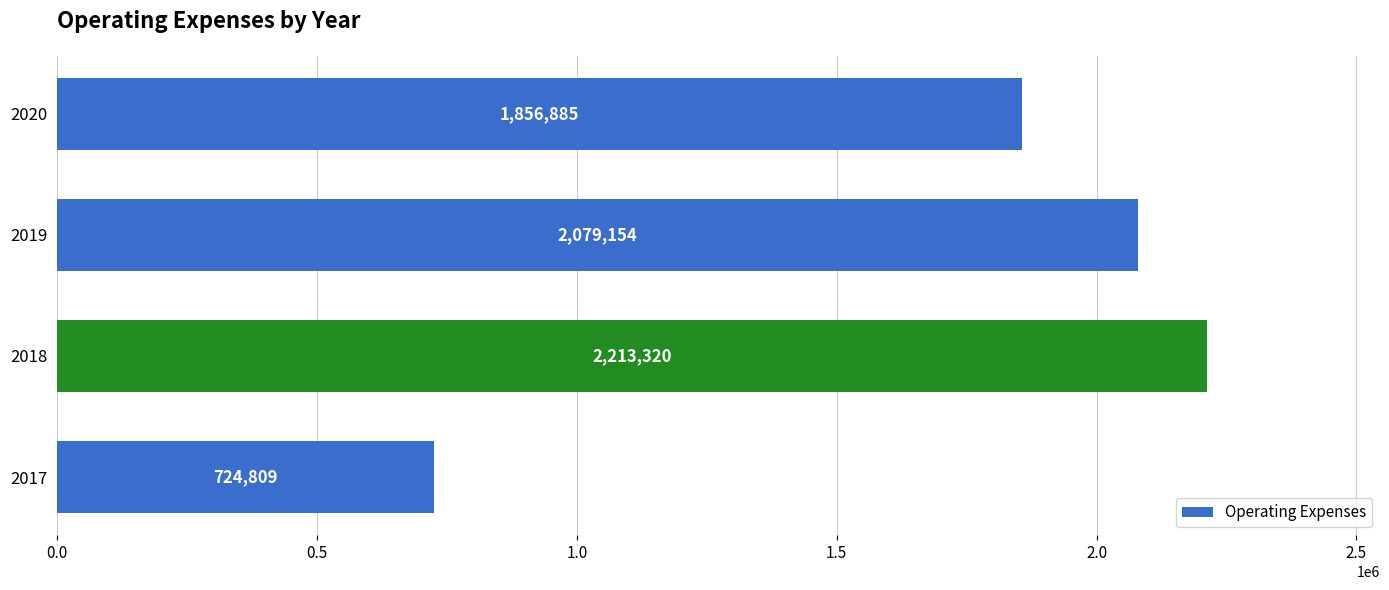

List the labels in order of value, largest first.

2018, 2019, 2020, 2017